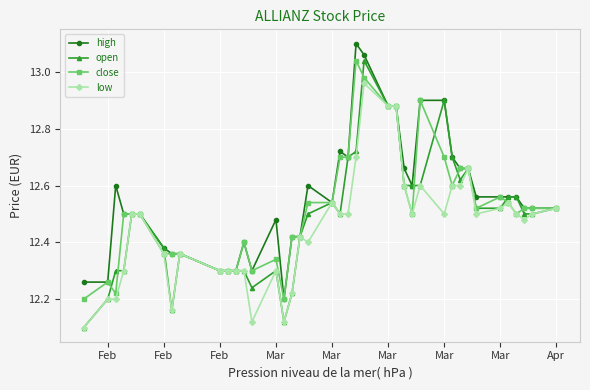

True or false: low has more than 1 interior local peaks.

True